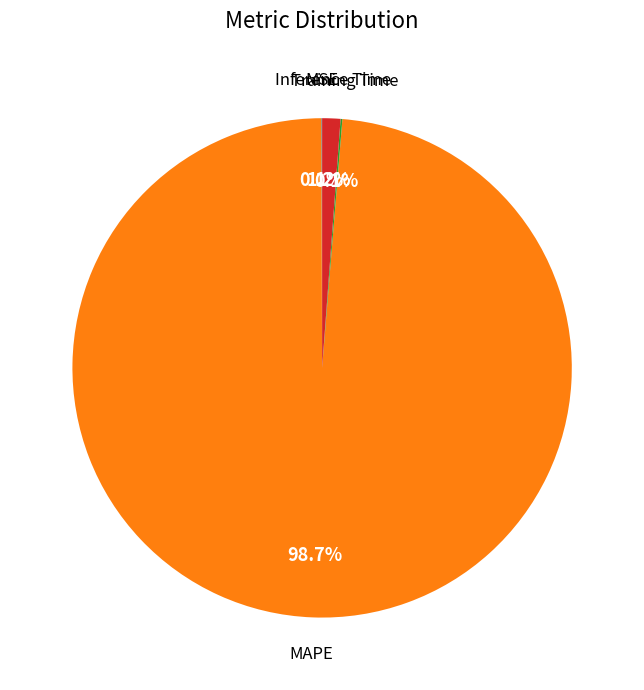

Is there any slice that represents more than half of the pie?

Yes